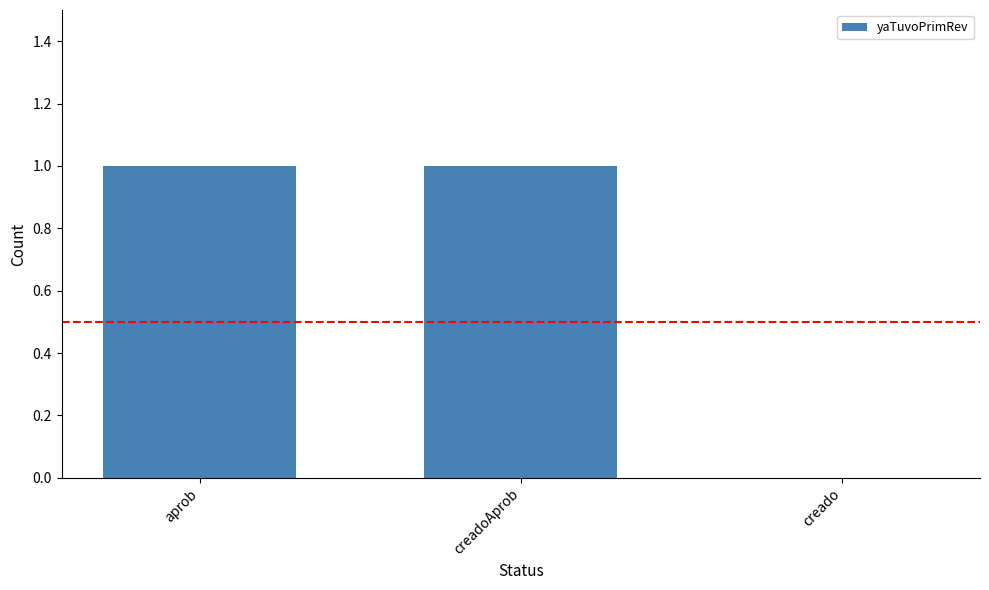

The chart shows a value of 1 at creadoAprob. True or false?

True